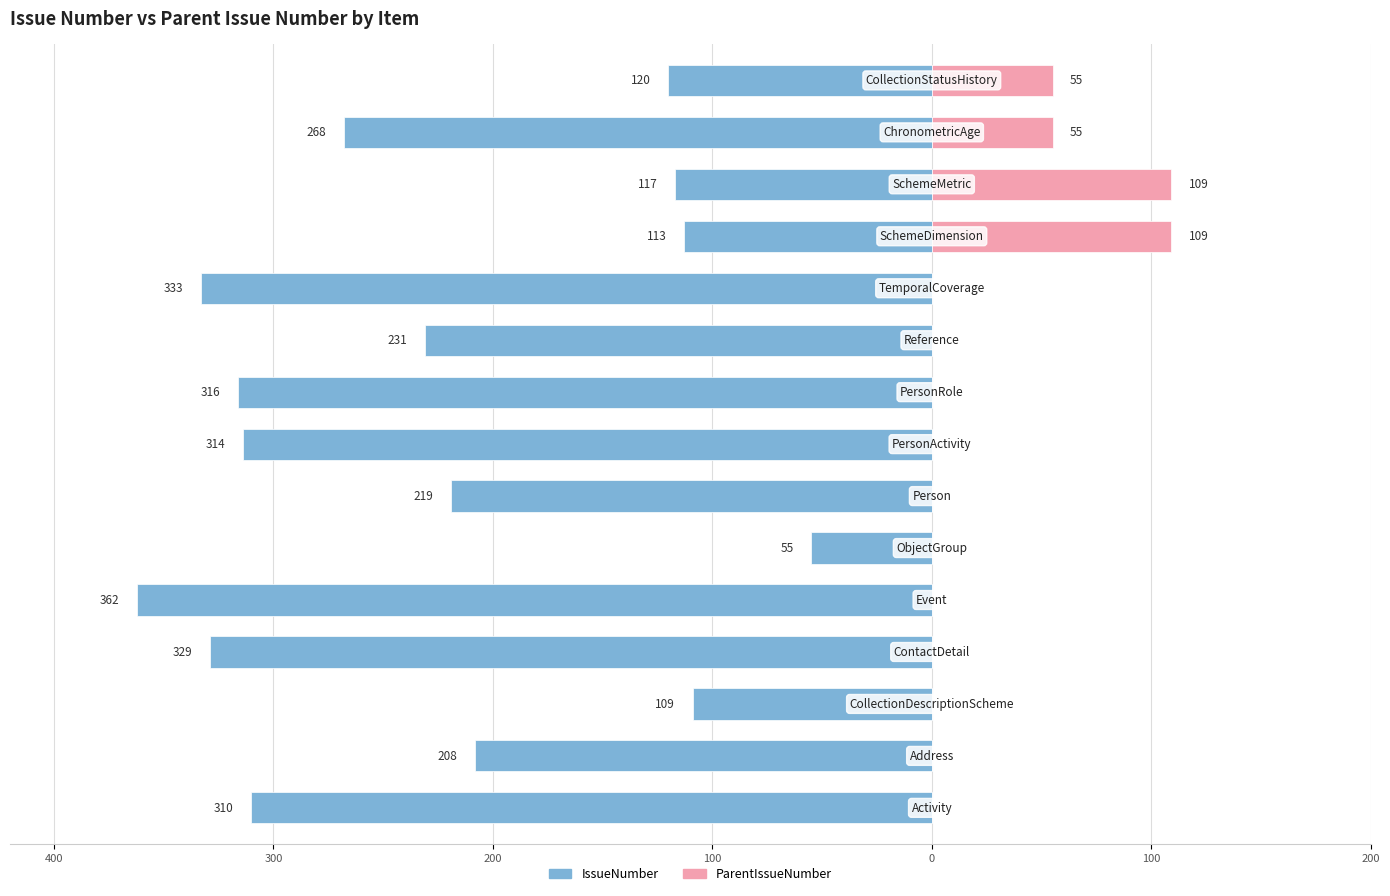

What value does the IssueNumber series have at 7, to the nearest 5?

-315